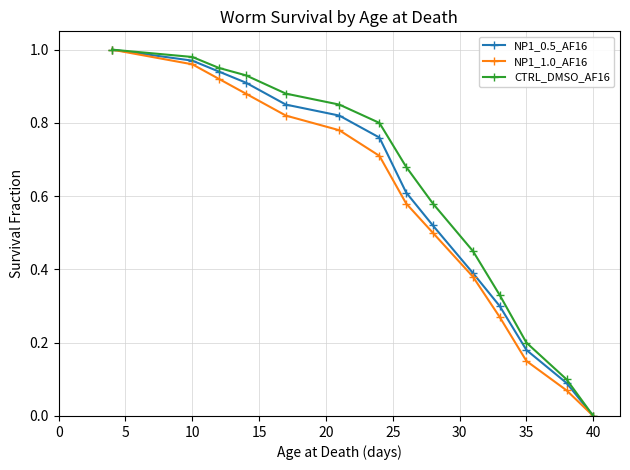

True or false: NP1_0.5_AF16 has more than 0 points higher than both neighbors.

False